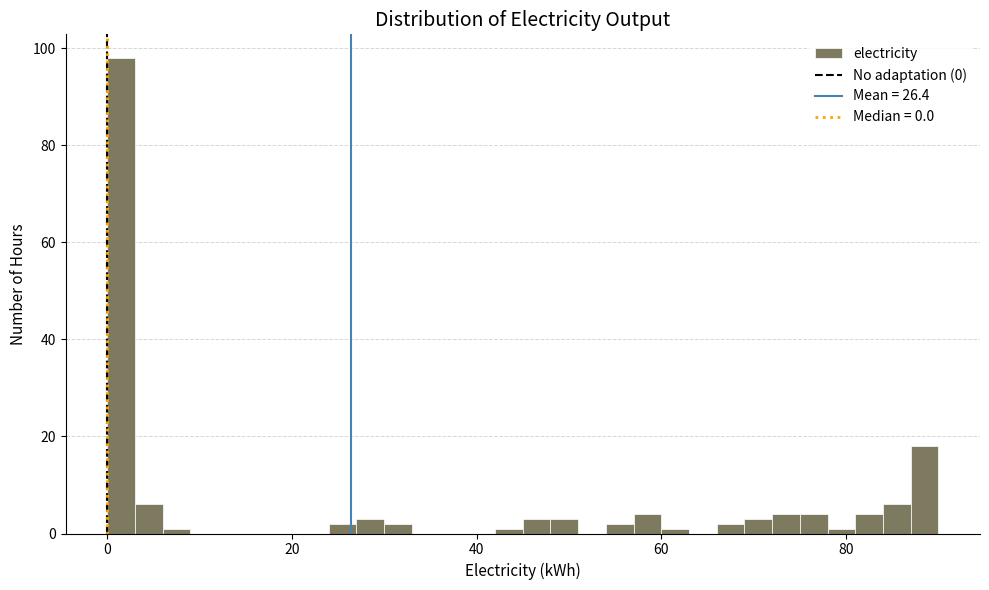

Around what value on the x-axis is the tallest bar? Give the approximate position of its centre, as read against the axis.

2